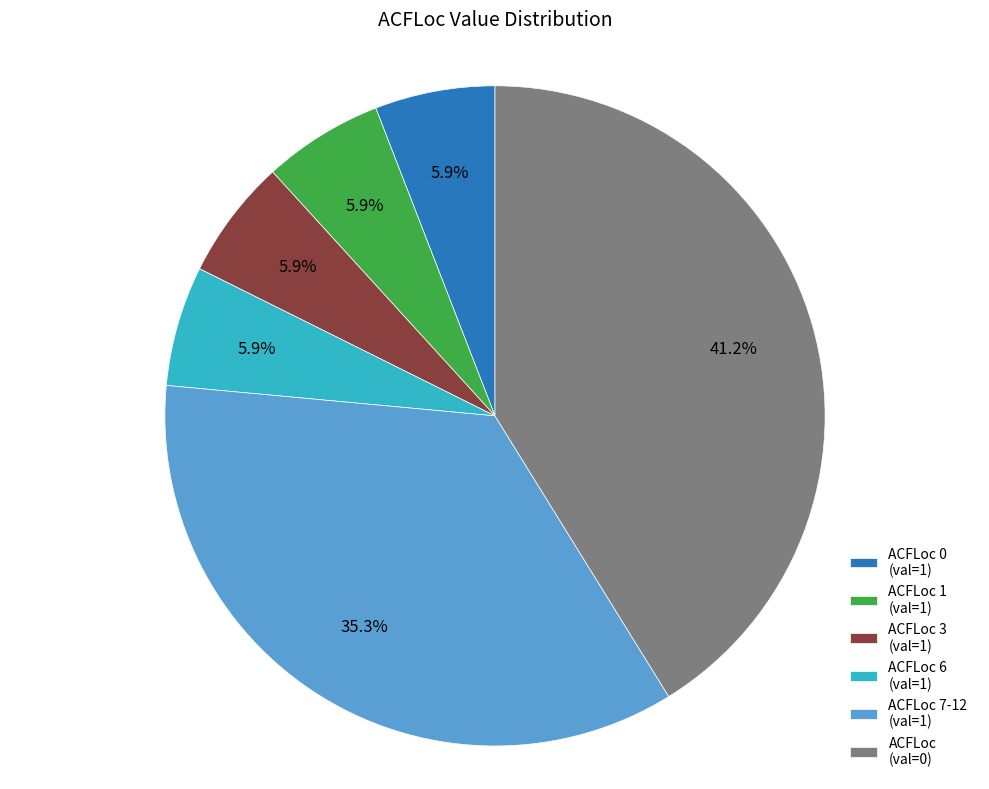

Does any single category account for the majority?

No